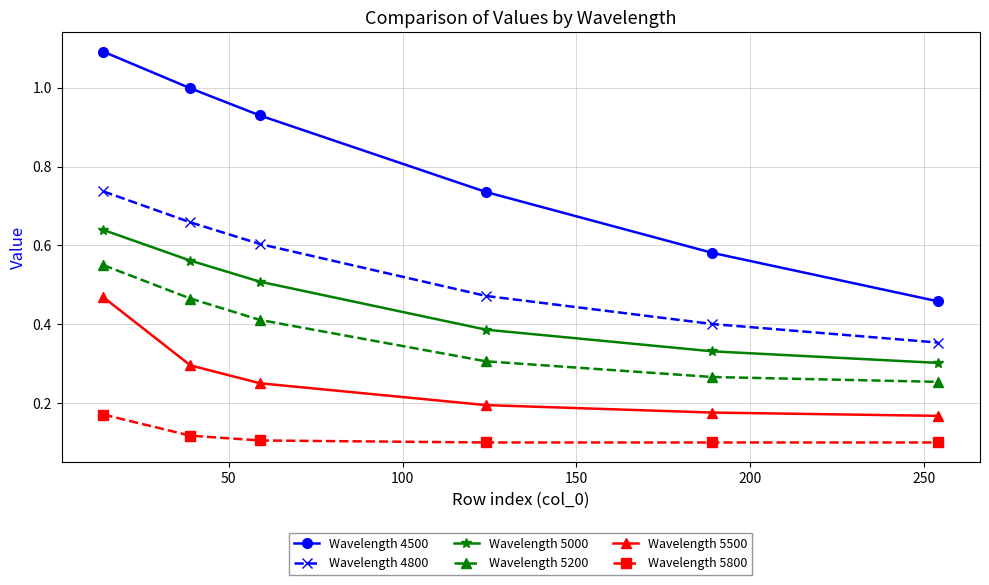

At how many categories does at least one series exceed 0?

6